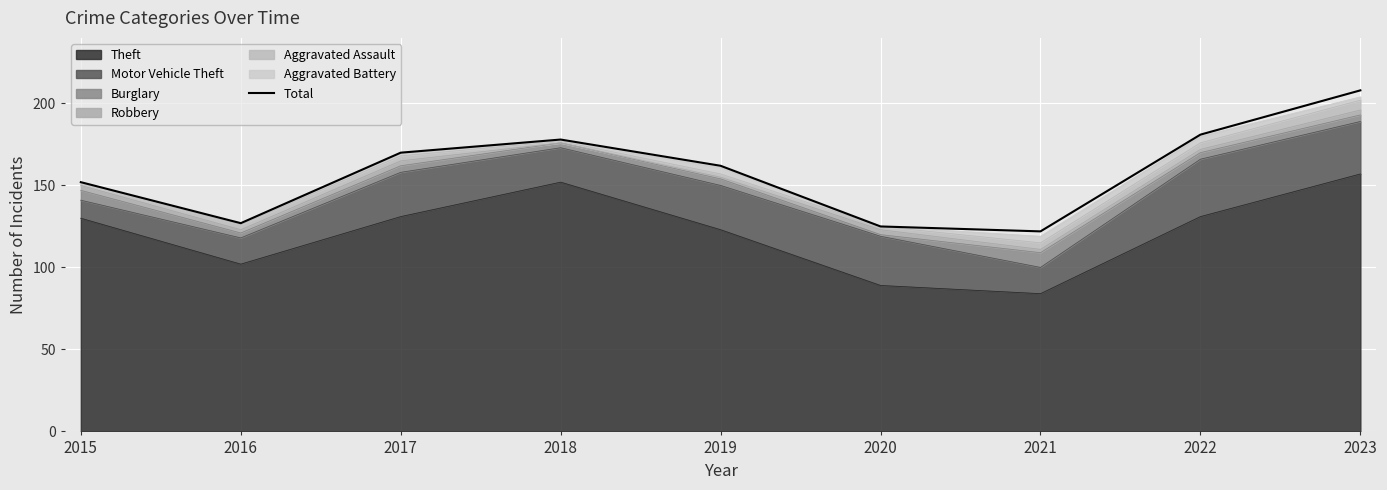

Which label corresponds to the smallest value in the chart?

2021